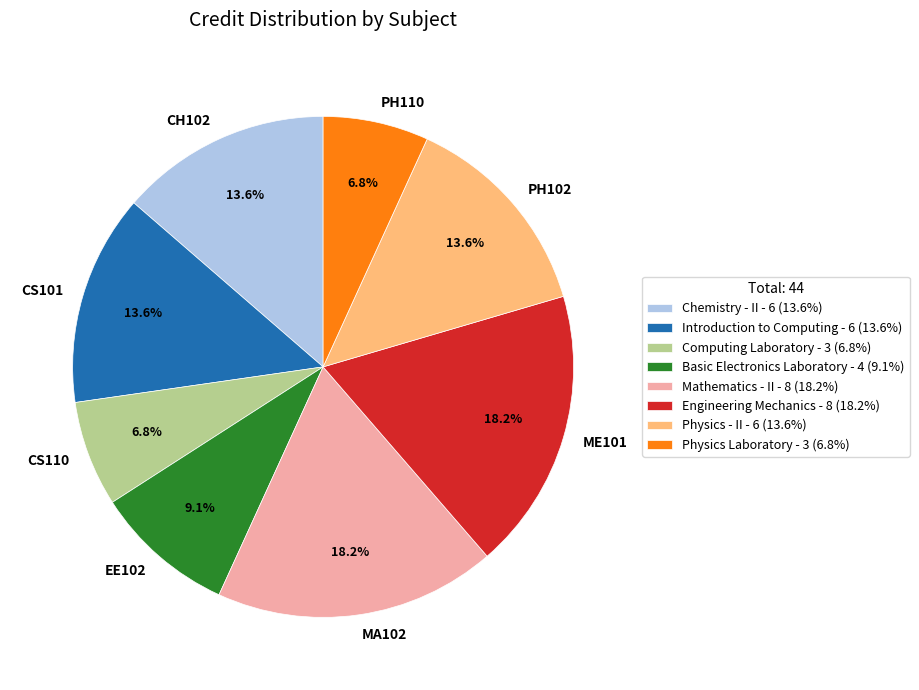

True or false: CS101 accounts for 1% of the total.

False